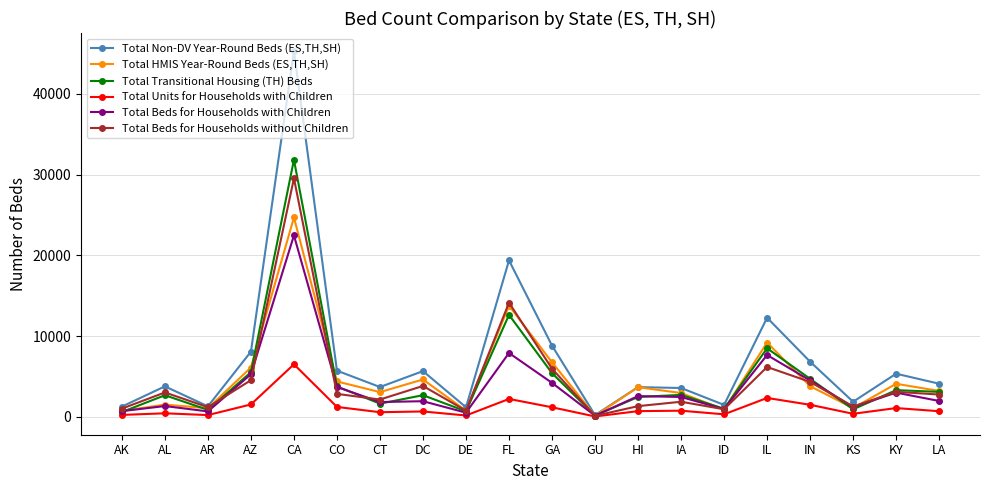

How many series are shown in this chart?

6